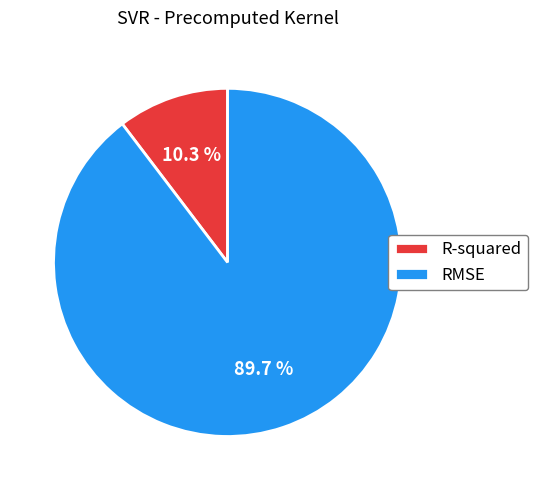

Which slice represents more than half of the pie?

RMSE